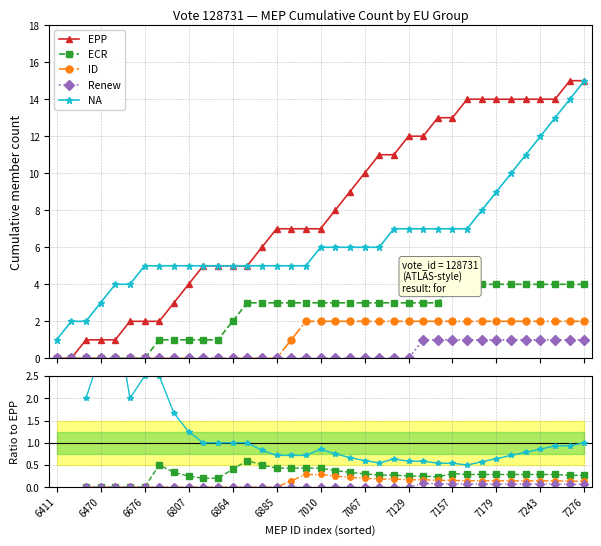

How many lines are shown in the chart?

5